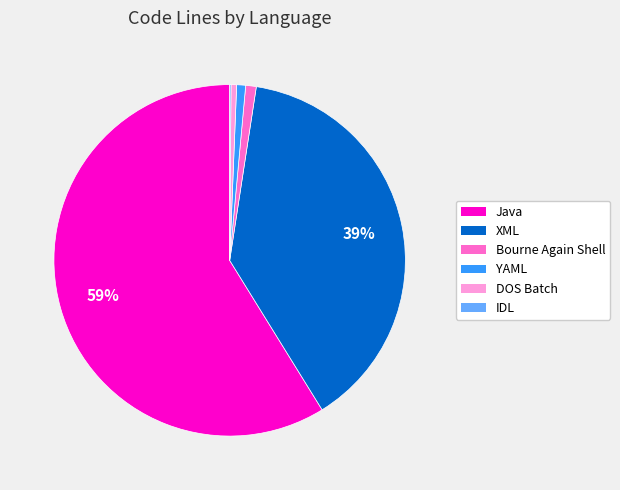

The XML slice represents 39% of the pie. True or false?

True